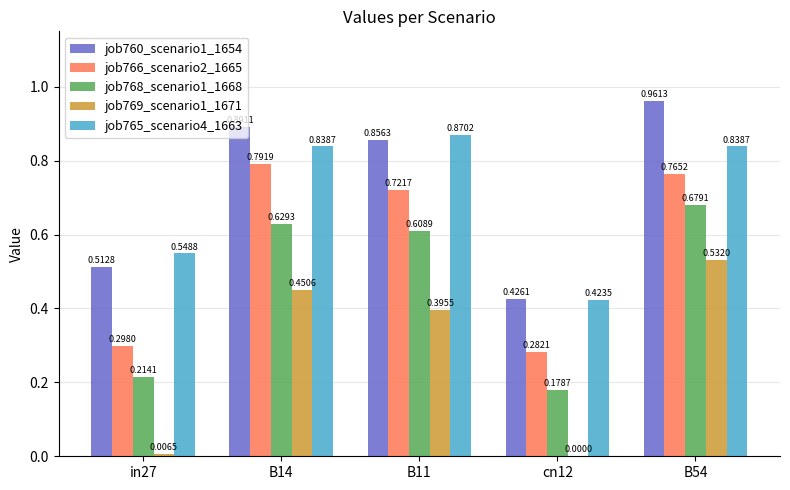

The job769_scenario1_1671 series shows 0.0 at in27. True or false?

True